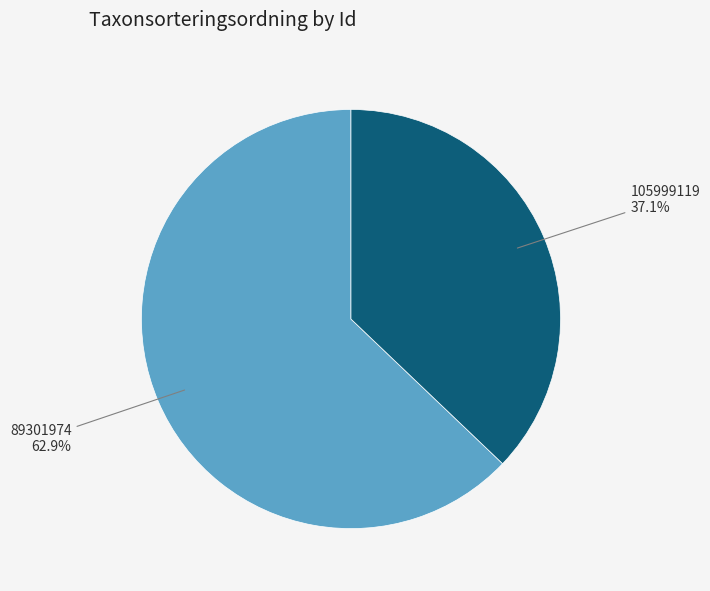

Is there a majority slice in this chart?

Yes